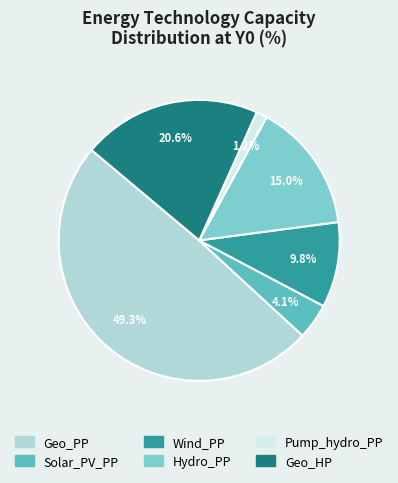

Between Hydro_PP and Geo_HP, which is larger?

Geo_HP